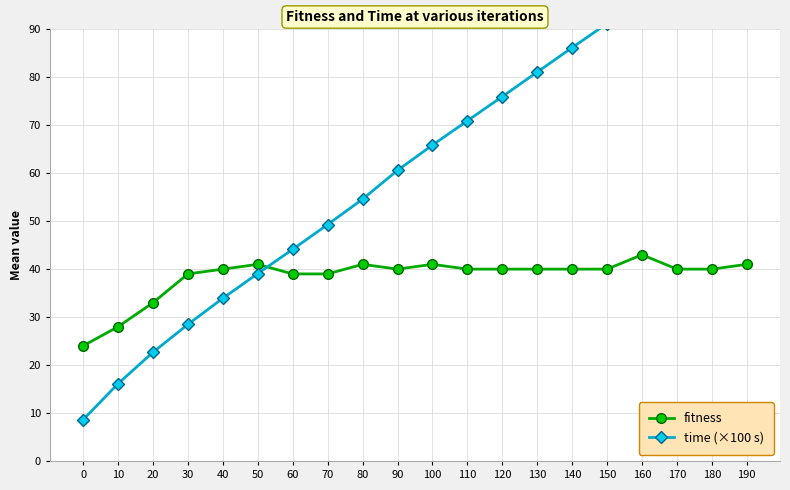

Which category has the highest value in the fitness series?

160